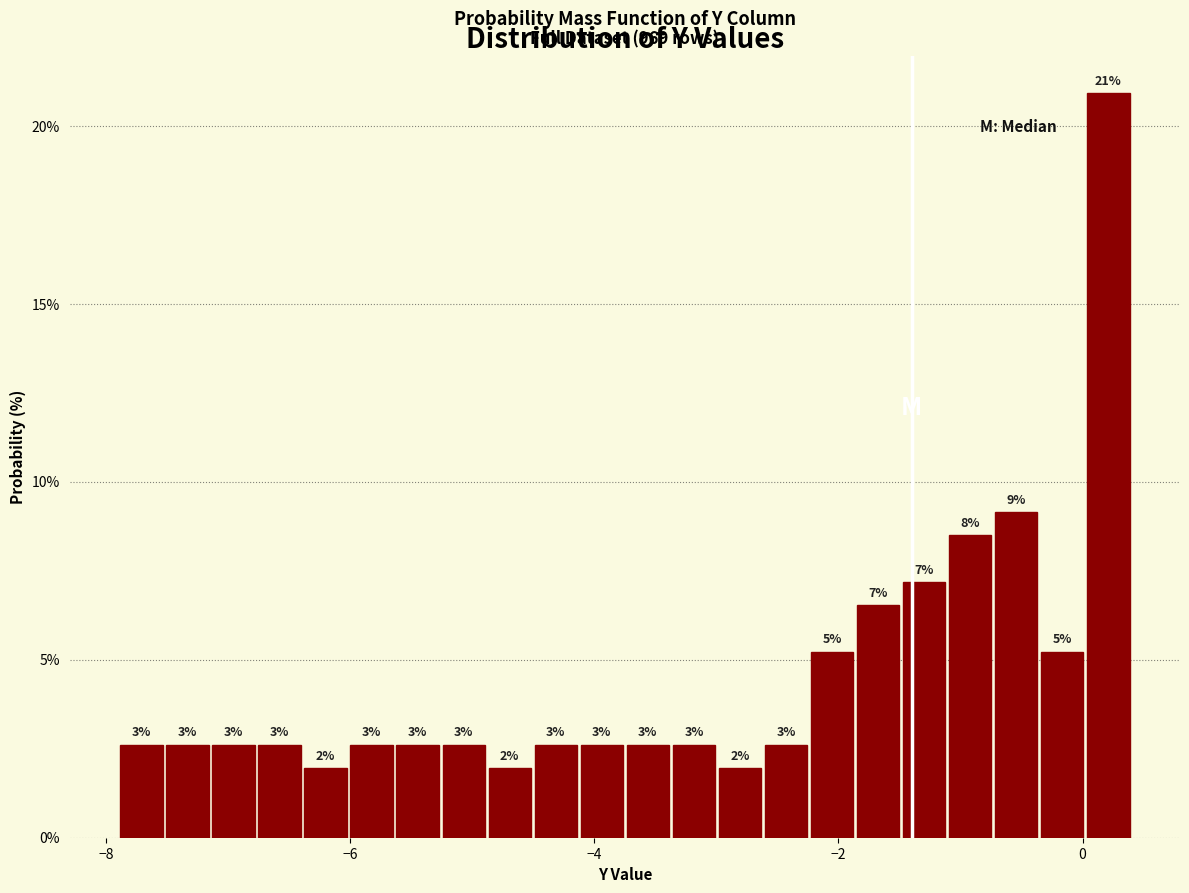

Around what value on the x-axis is the tallest bar? Give the approximate position of its centre, as read against the axis.

0.2